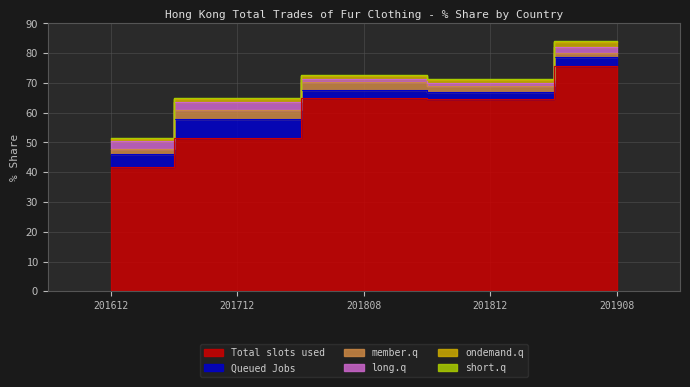

Rank the categories by member.q value from highest to lowest.

201712, 201808, 201812, 201612, 201908